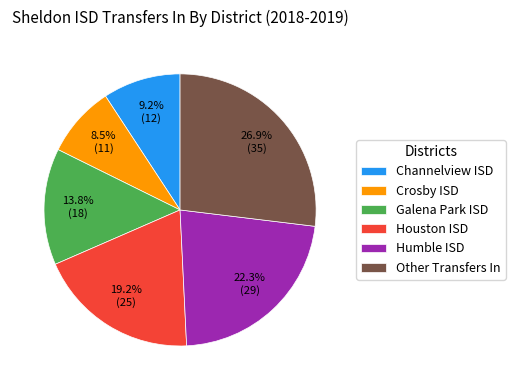

Which has a higher value, Crosby ISD or Humble ISD?

Humble ISD